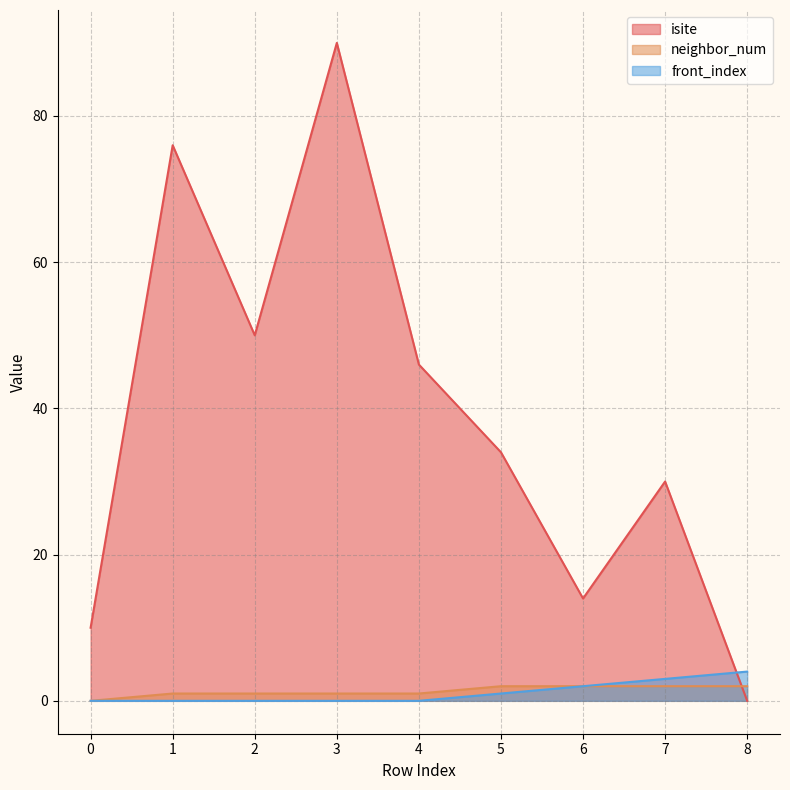

What is the spread (max minus min) of values at 4?

46